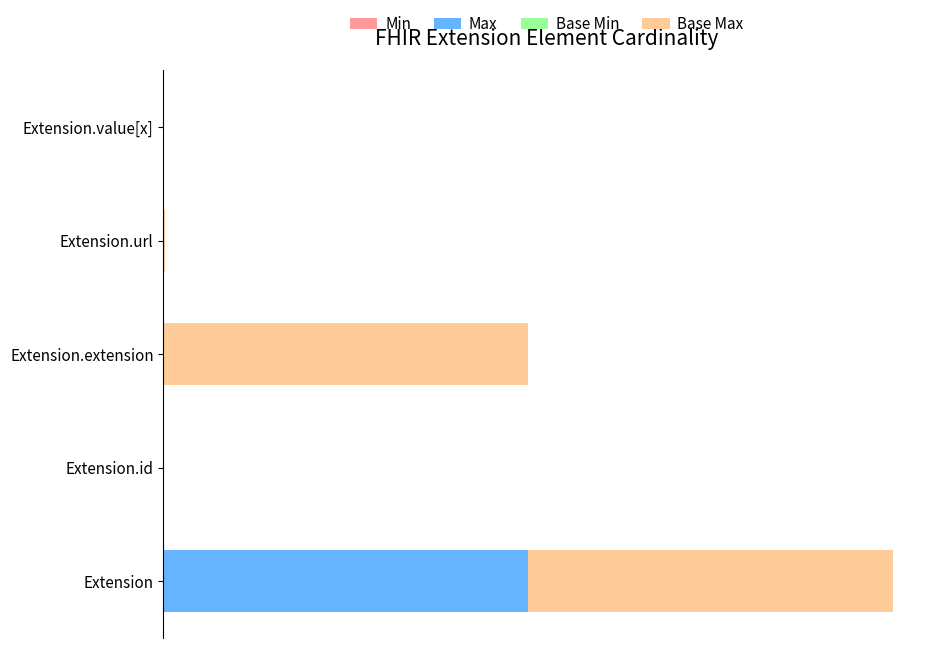

At how many categories does at least one series exceed 339?

2